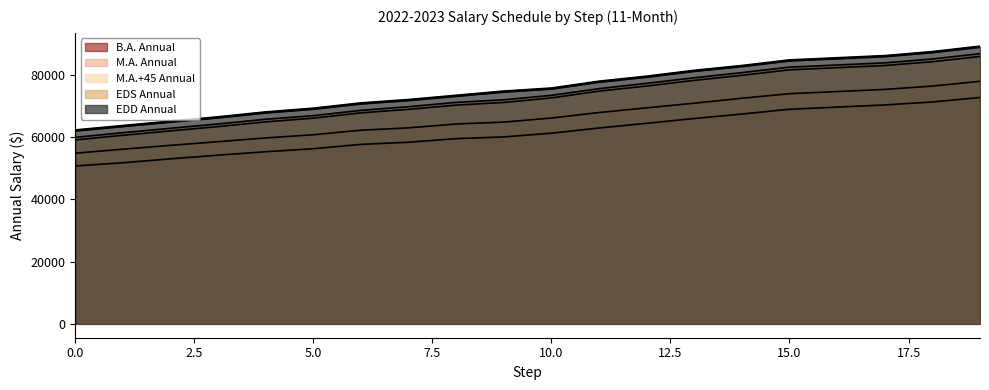

List the labels in order of EDD Annual value, smallest first.

0, 1, 2, 3, 4, 5, 6, 7, 8, 9, 10, 11, 12, 13, 14, 15, 16, 17, 18, 19